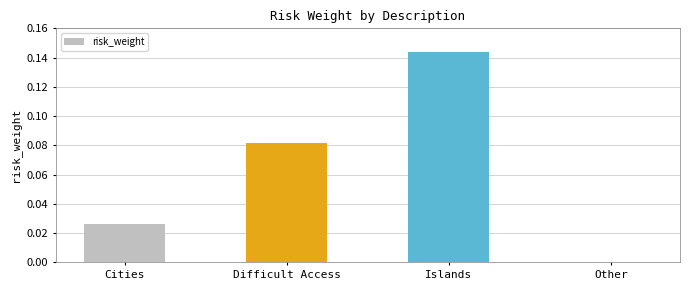

What is the change in value from Difficult Access to Islands?

+0.1